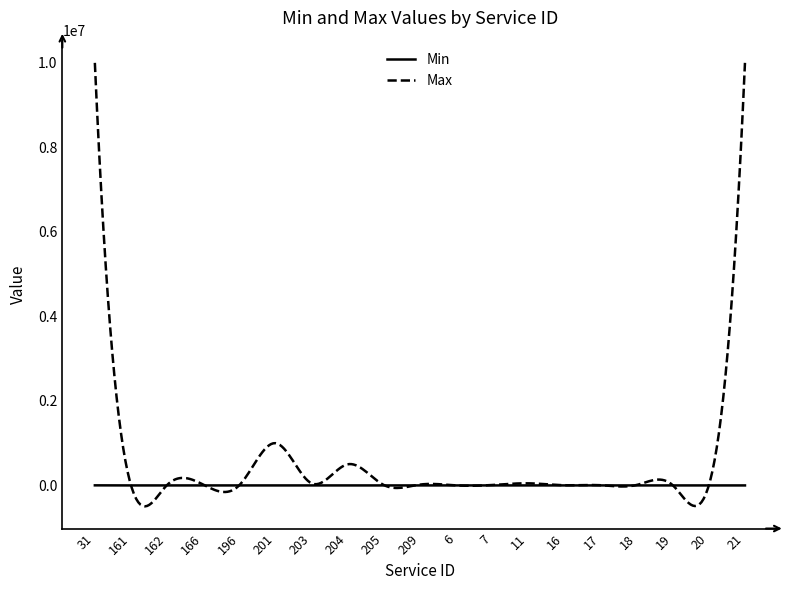

Rank the series by their maximum value, from lowest to highest.

Min, Max